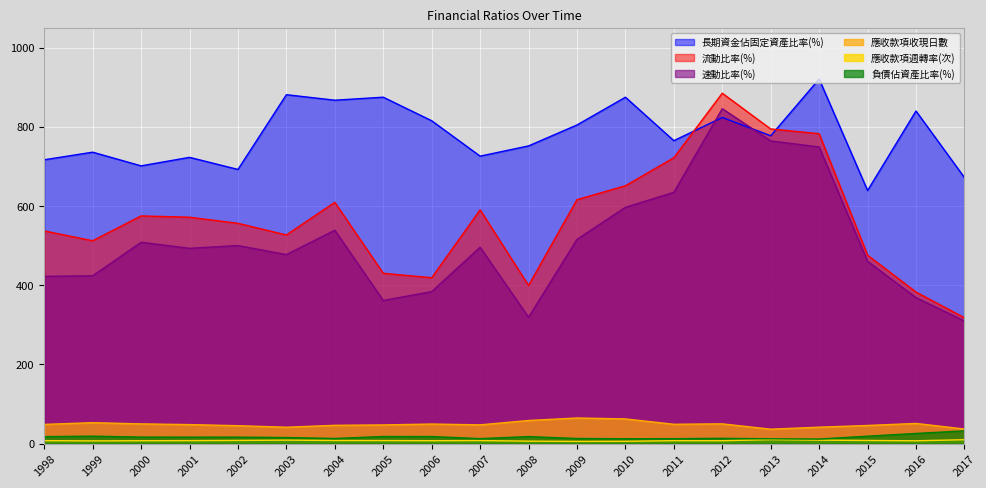

Which series has the largest range (max minus min)?

流動比率(%)